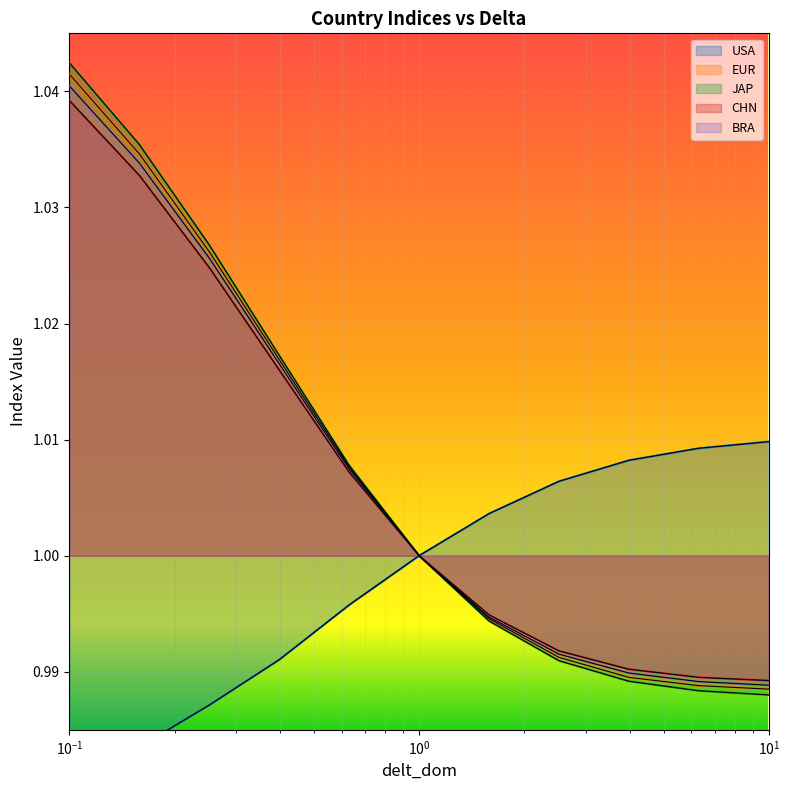

True or false: CHN has a value of 0.2 at 10.

False